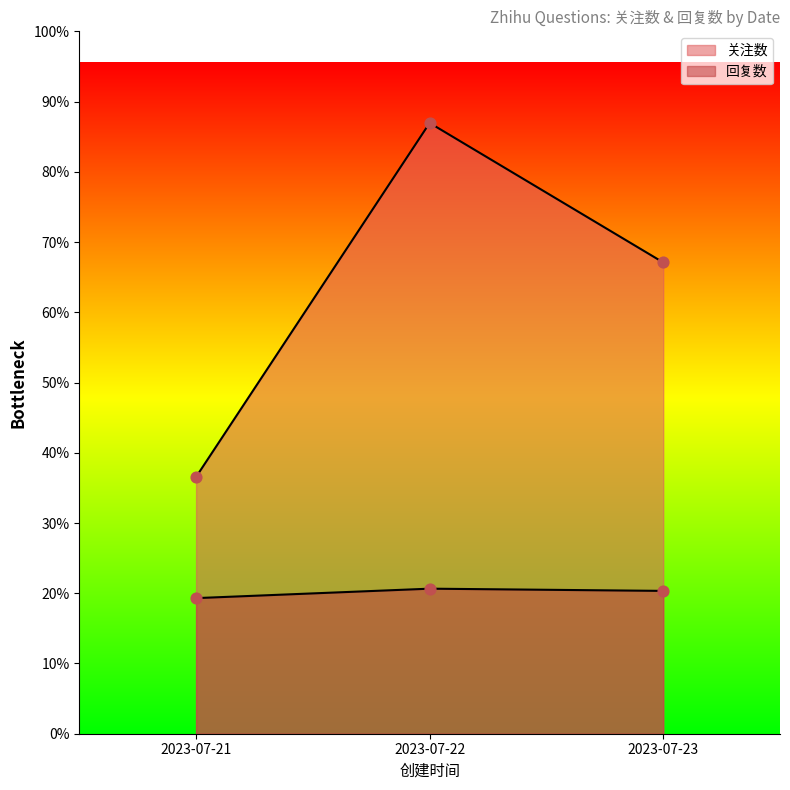

At which category is the sum across all series the highest?

2023-07-22